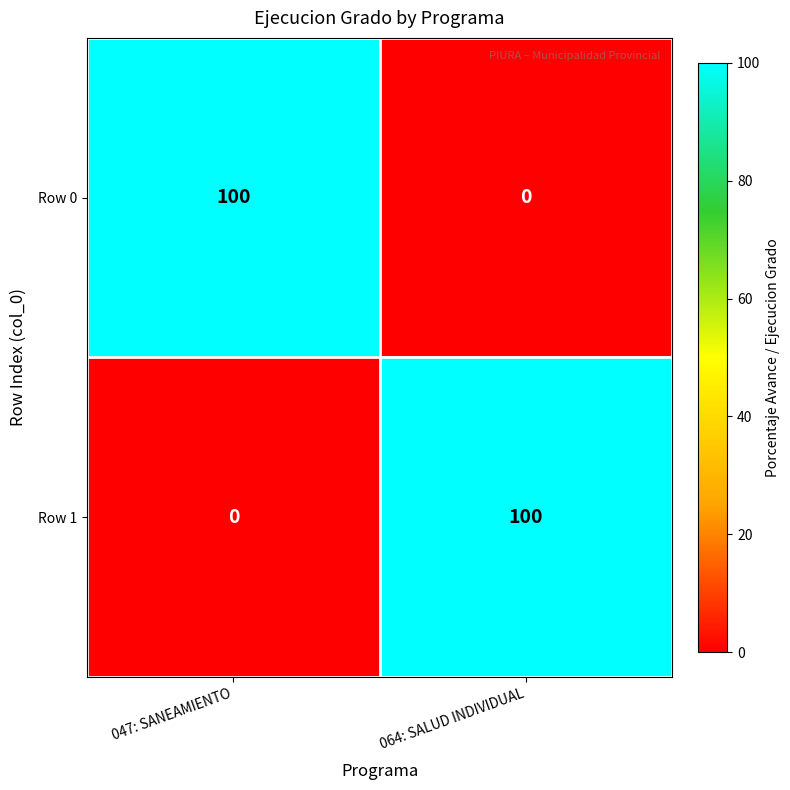

Reading left to right, transcribe all the data shown in this chart.

Row 0: 047: SANEAMIENTO=100	064: SALUD INDIVIDUAL=0
Row 1: 047: SANEAMIENTO=0	064: SALUD INDIVIDUAL=100